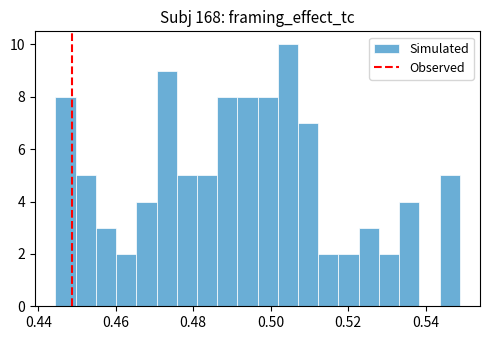

Read against the x-axis, roughly where is the centre of the tallest bar?

0.504